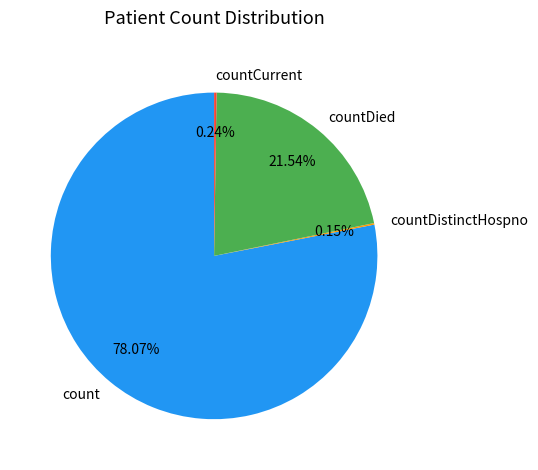

Which slice represents more than half of the pie?

count